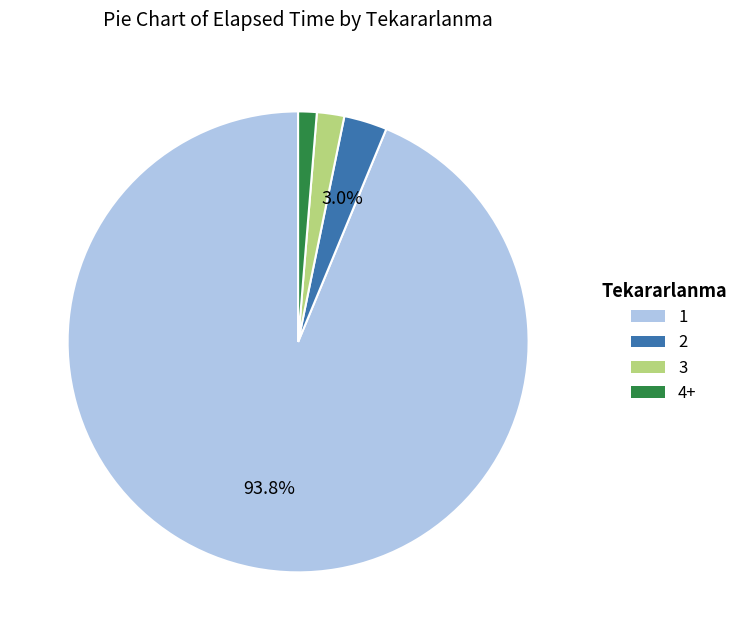

What portion of the pie excludes 1?

6.2%